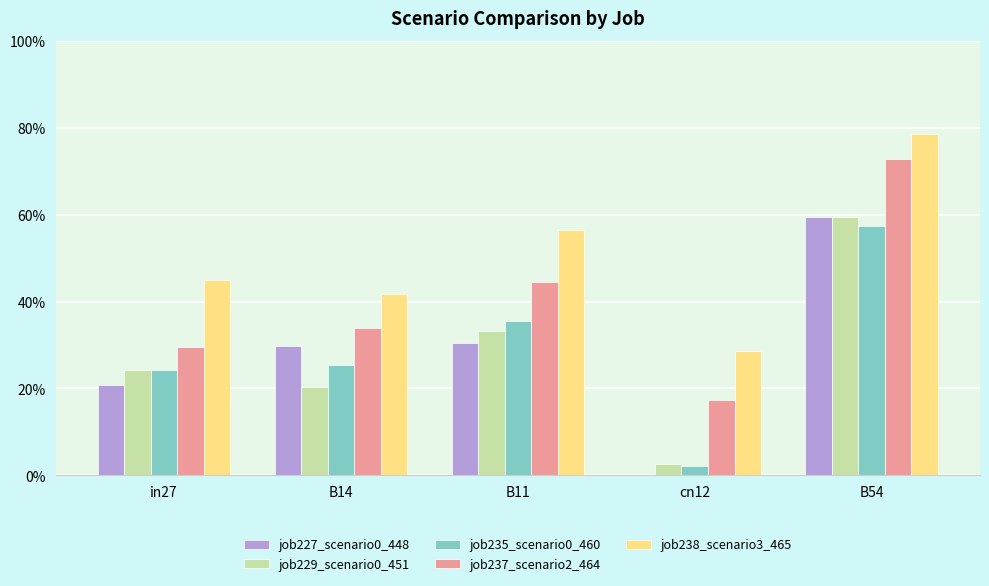

Does the chart contain stacked bars?

No